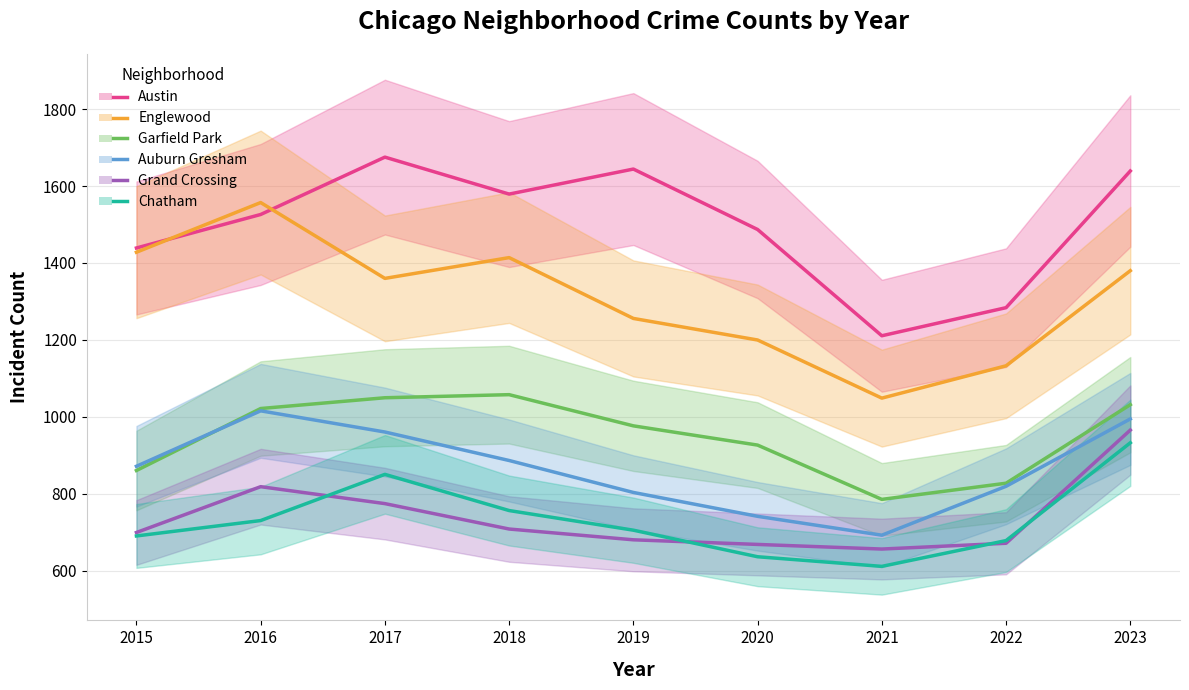

Is the value of Grand Crossing at 2015 greater than the value of Austin at 2017?

No